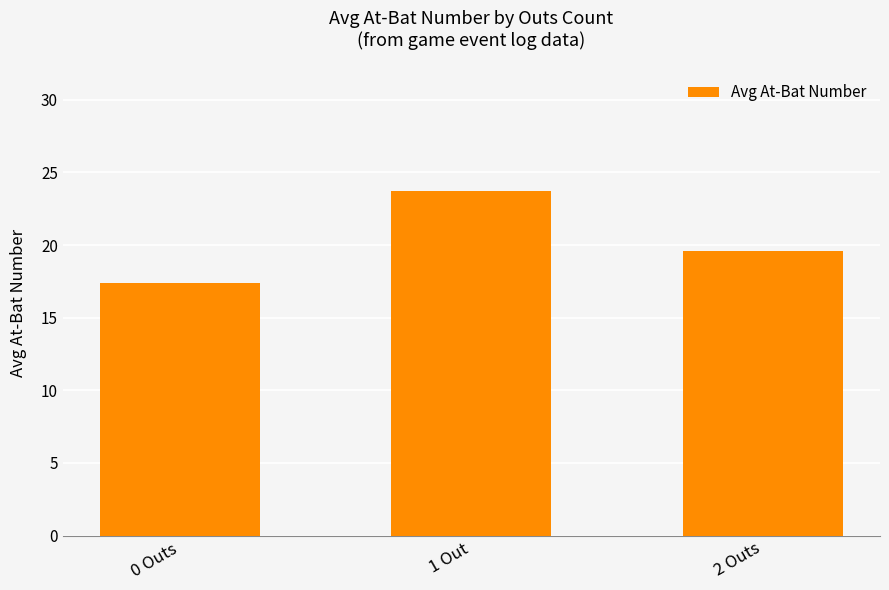

How many values are below 19?

1